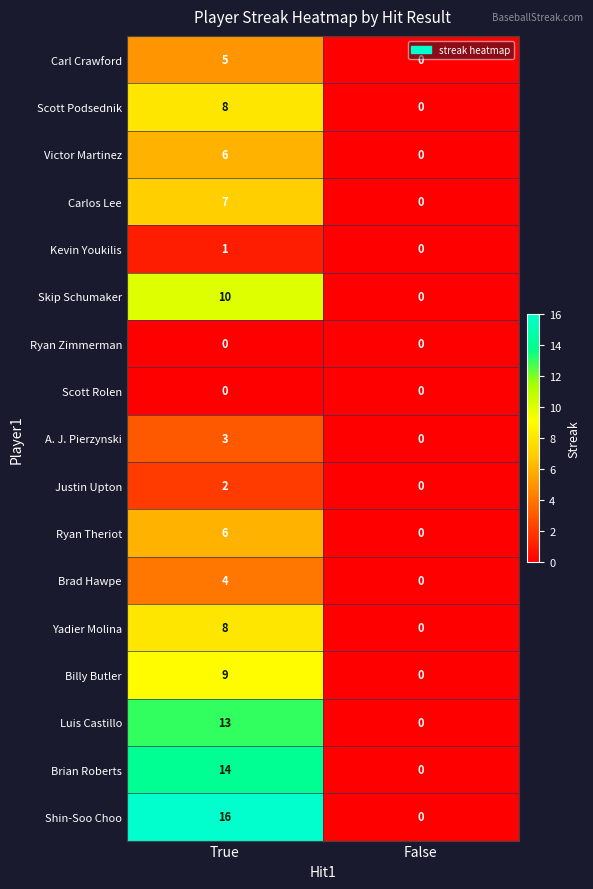

What is the sum of all Luis Castillo values?

13